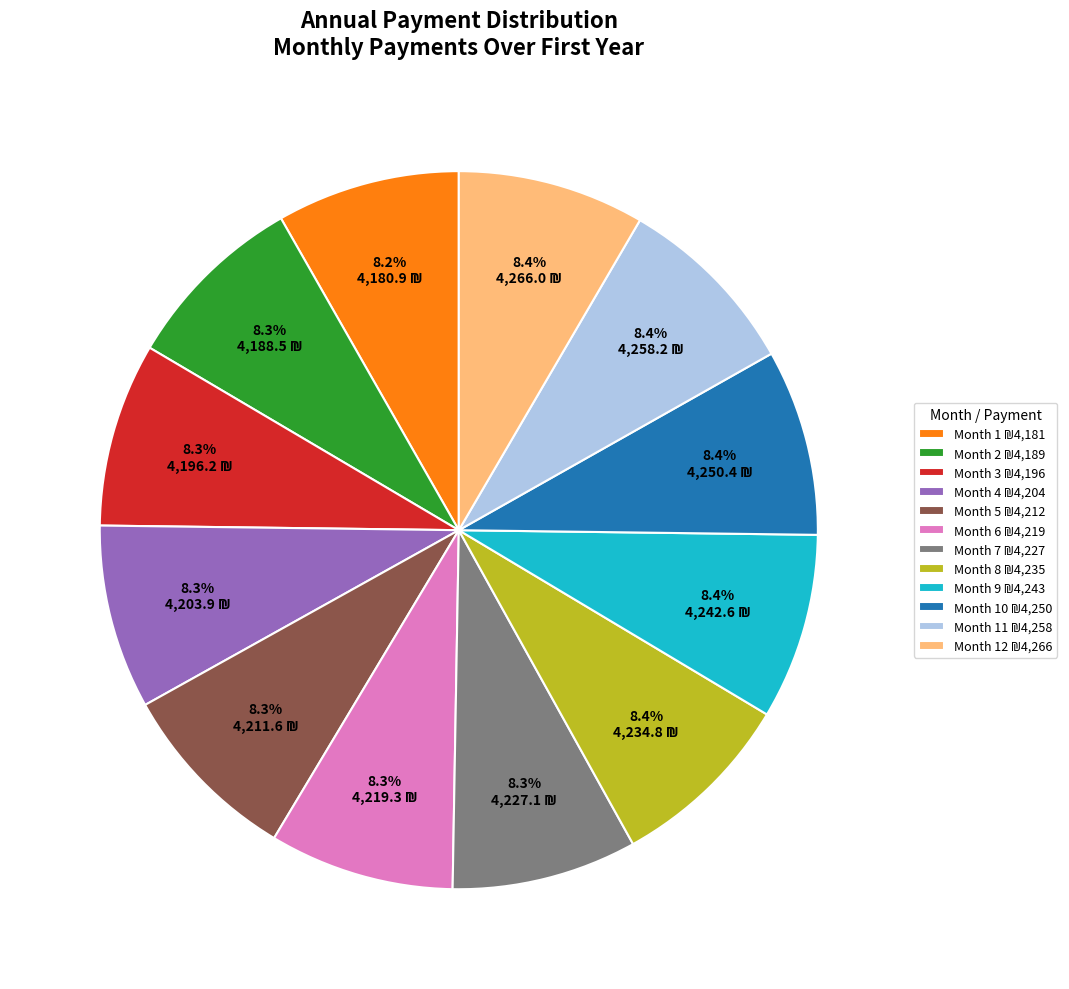

Is there a majority slice in this chart?

No